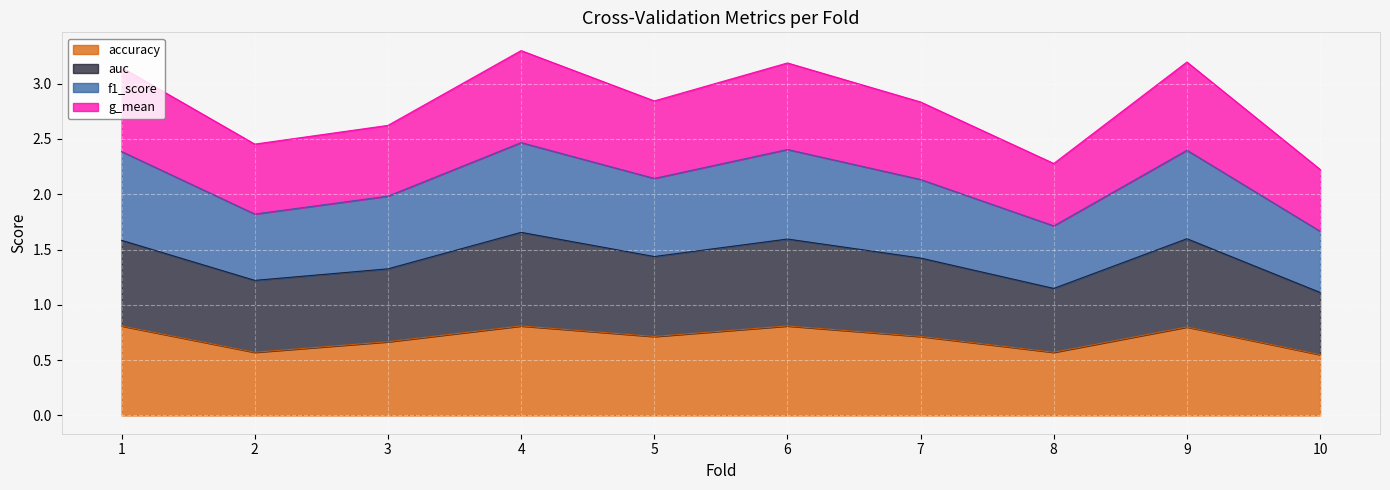

What is the total value across all series at 9?

3.2